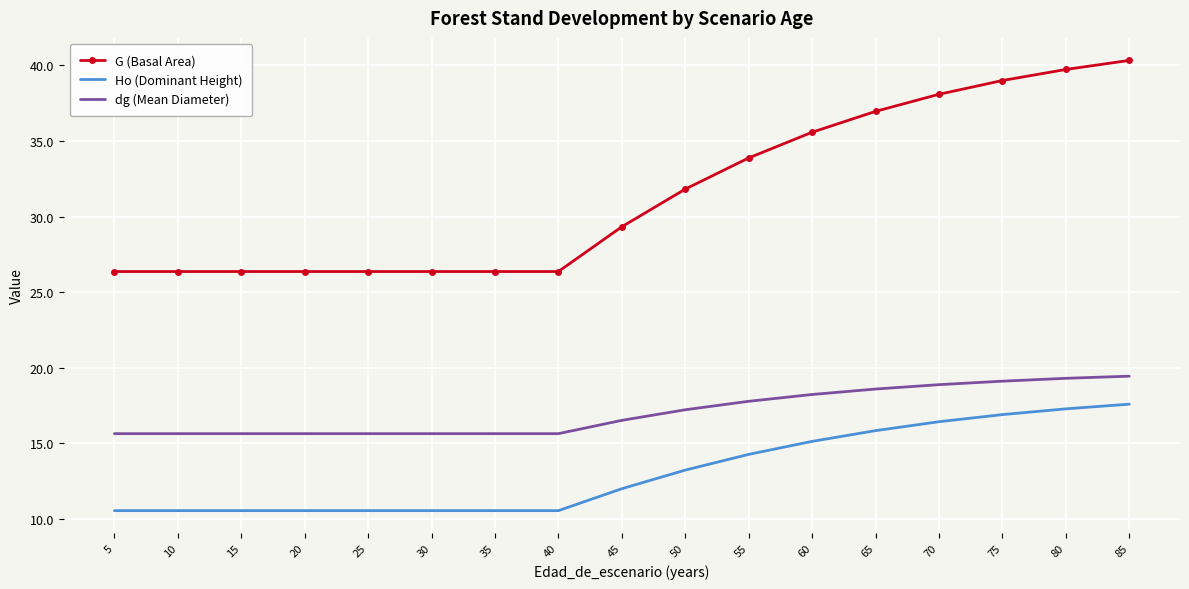

The value of Ho (Dominant Height) at 35 is 18.9. True or false?

False